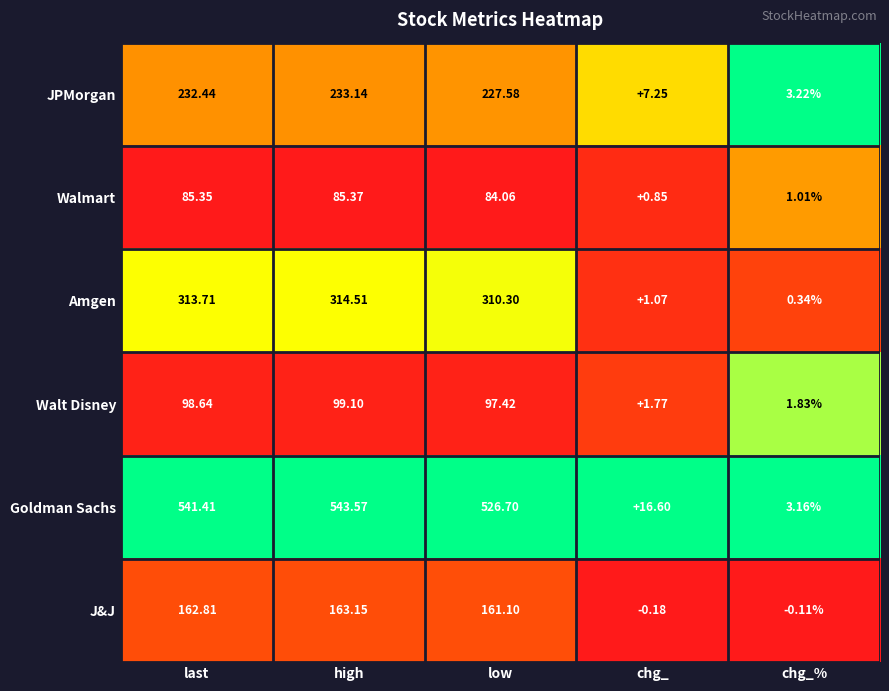

What is the difference between the highest and lowest values at chg_?

16.8